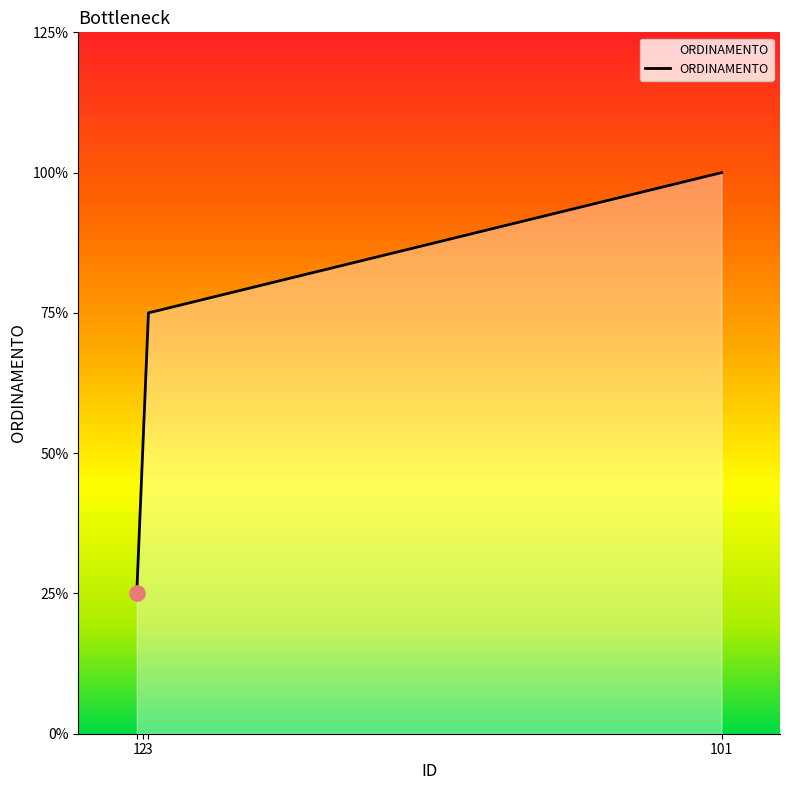

Between 2 and 1, which is larger?

2